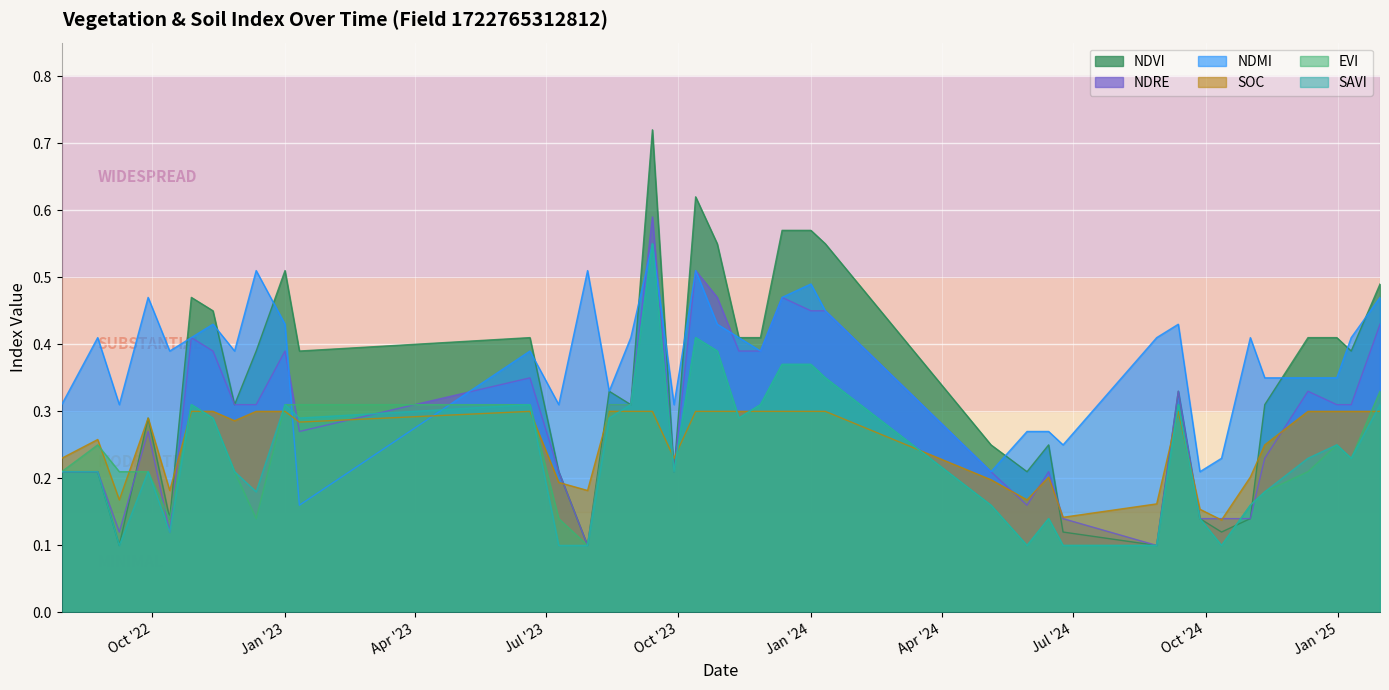

What is the difference between the maximum and minimum values in the savi series?

0.5